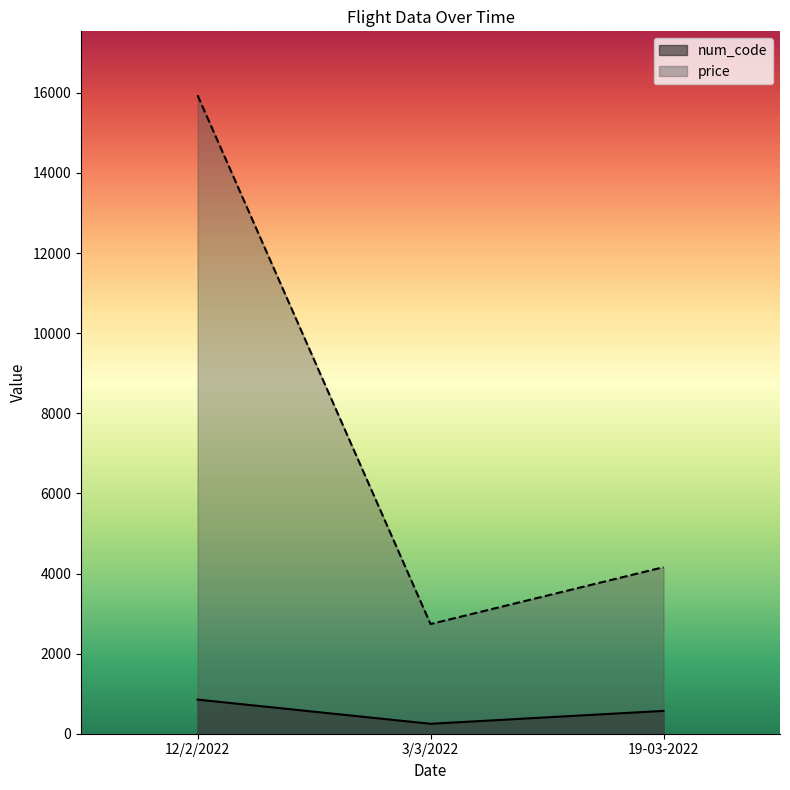

What is the label of the 1st point from the right?

19-03-2022